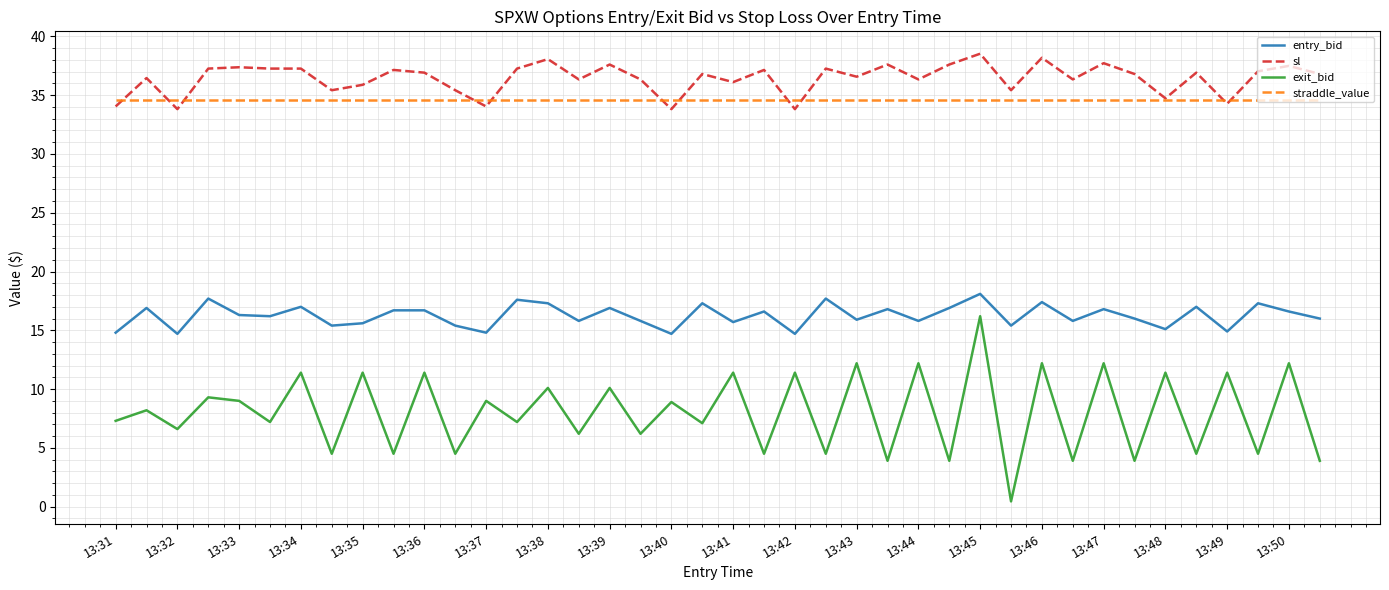

Which series has the widest spread of values?

exit_bid